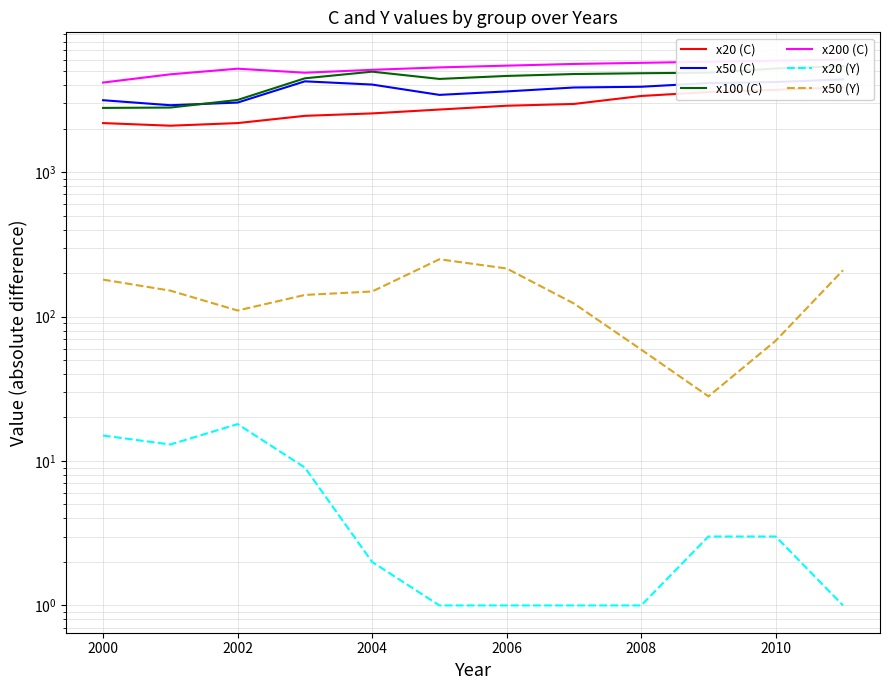

How many series are shown in this chart?

6